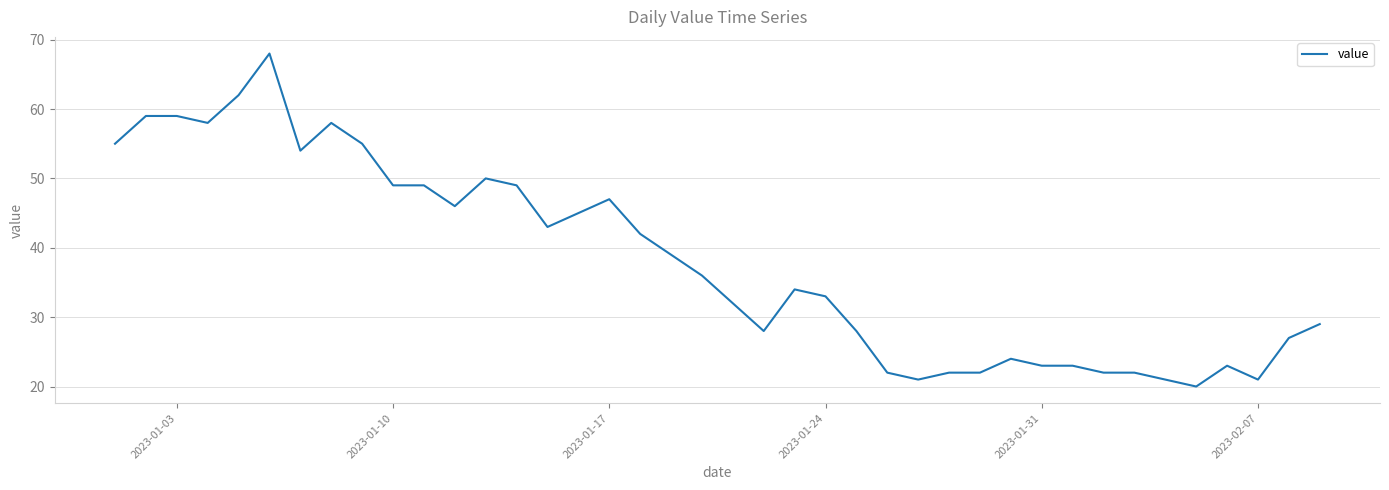

What is the smallest value displayed?

20